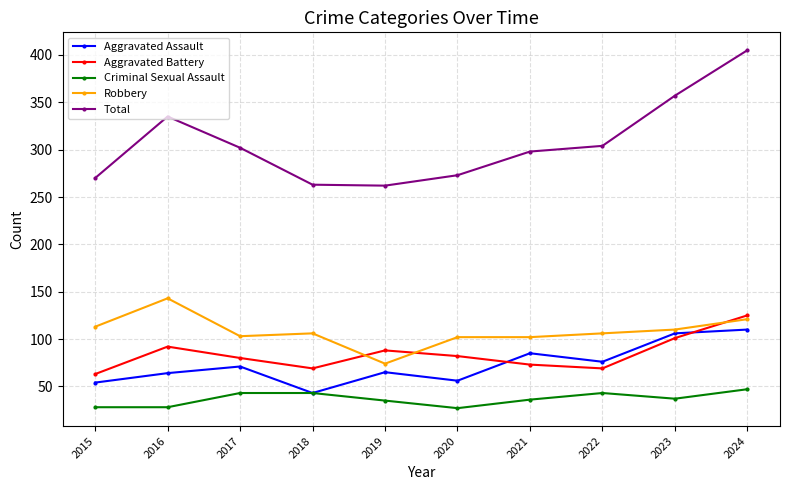

True or false: Robbery and Criminal Sexual Assault cross at least once.

False